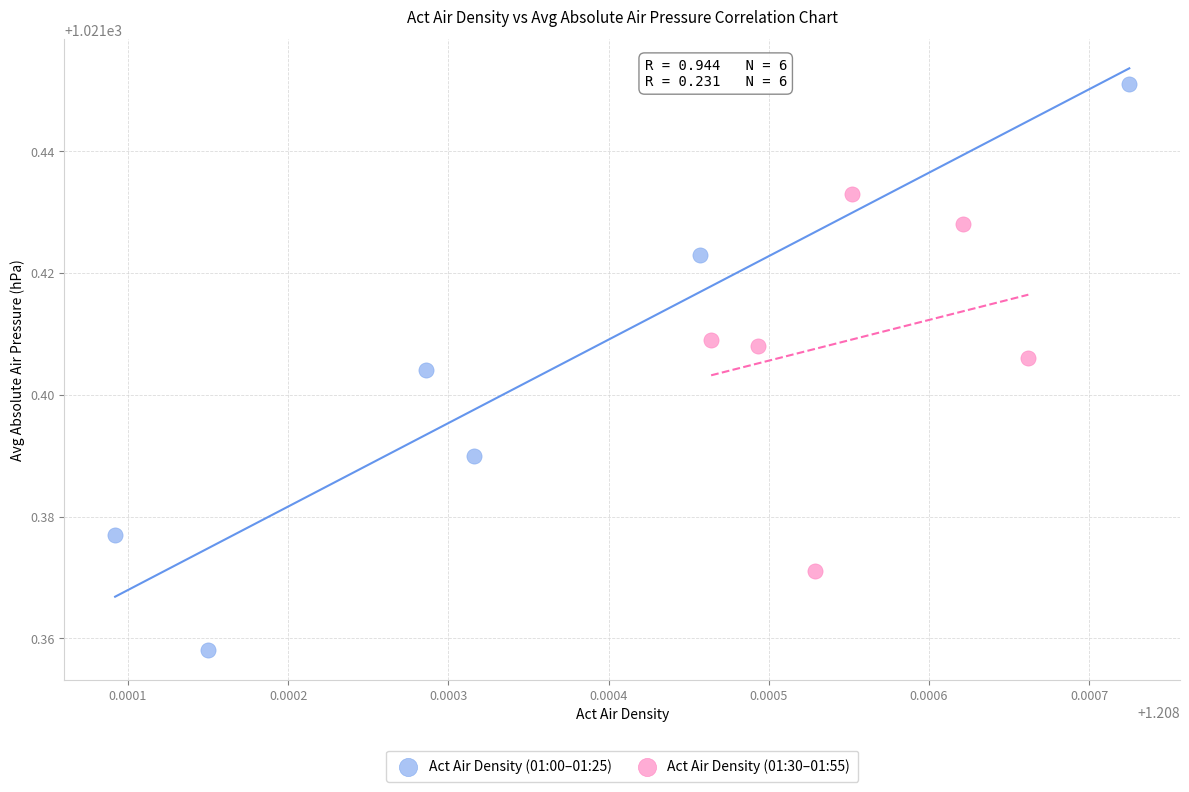

What are all the series names shown in the legend?

Act Air Density (01:00–01:25), Act Air Density (01:30–01:55)